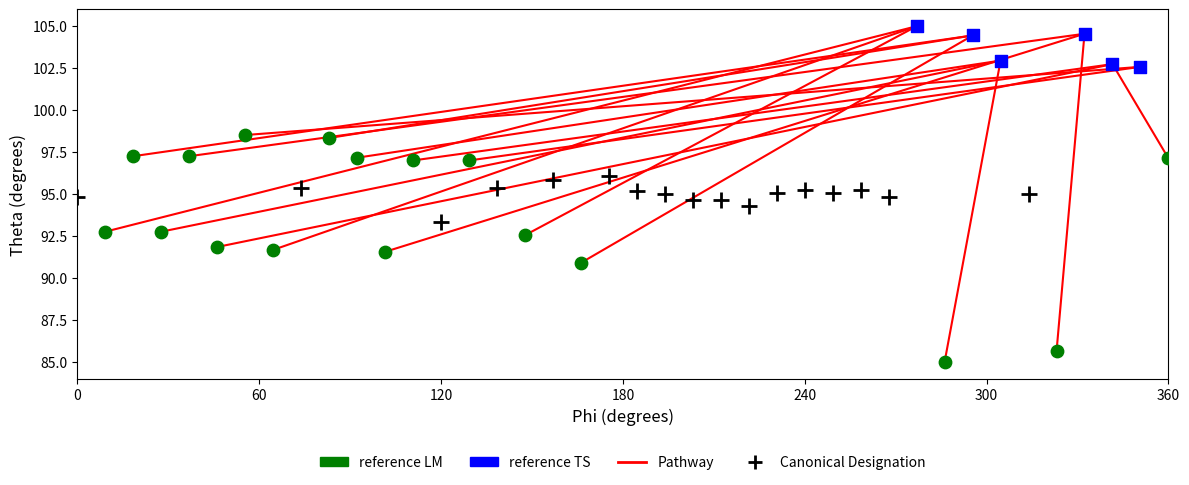

Which series reaches the maximum Y coordinate?

reference TS